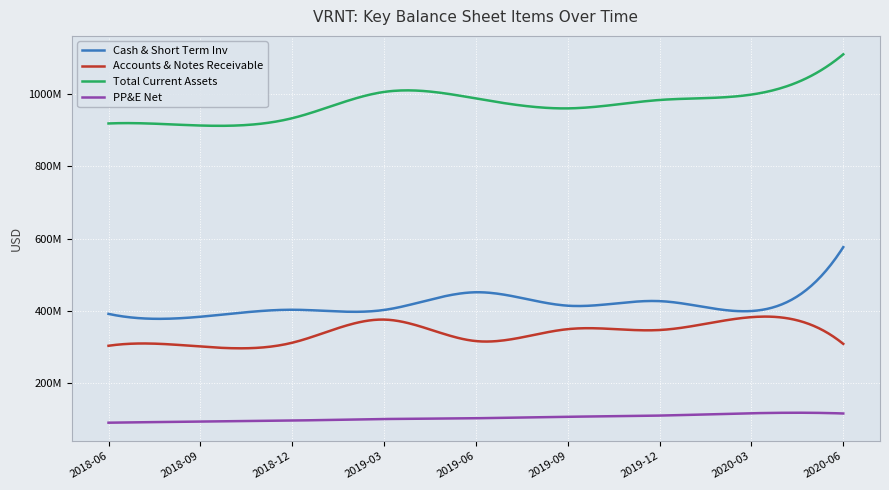

Is this an area chart (filled region under the line)?

No